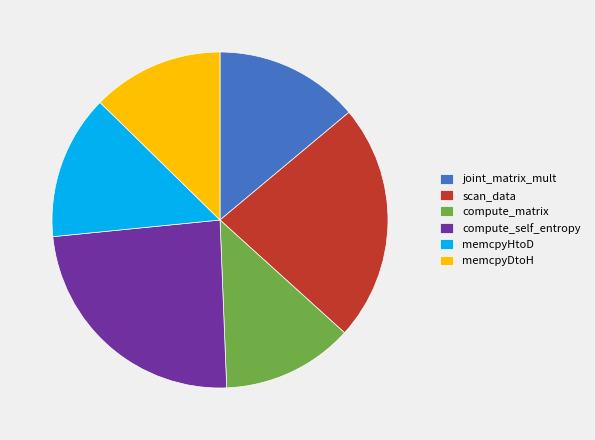

Does compute_self_entropy account for over 50% of the chart?

No